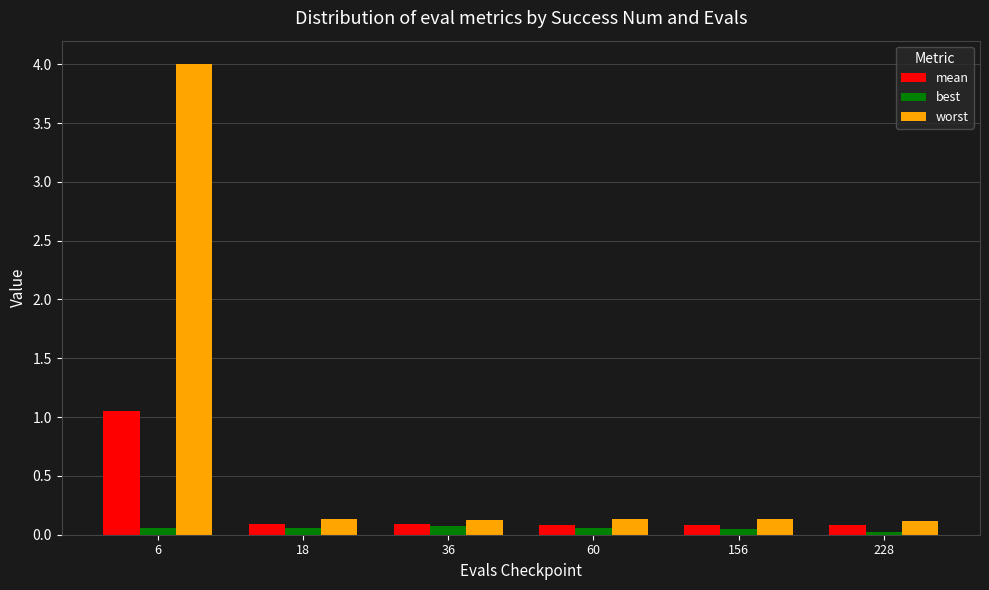

What is the greatest value displayed?

4.0